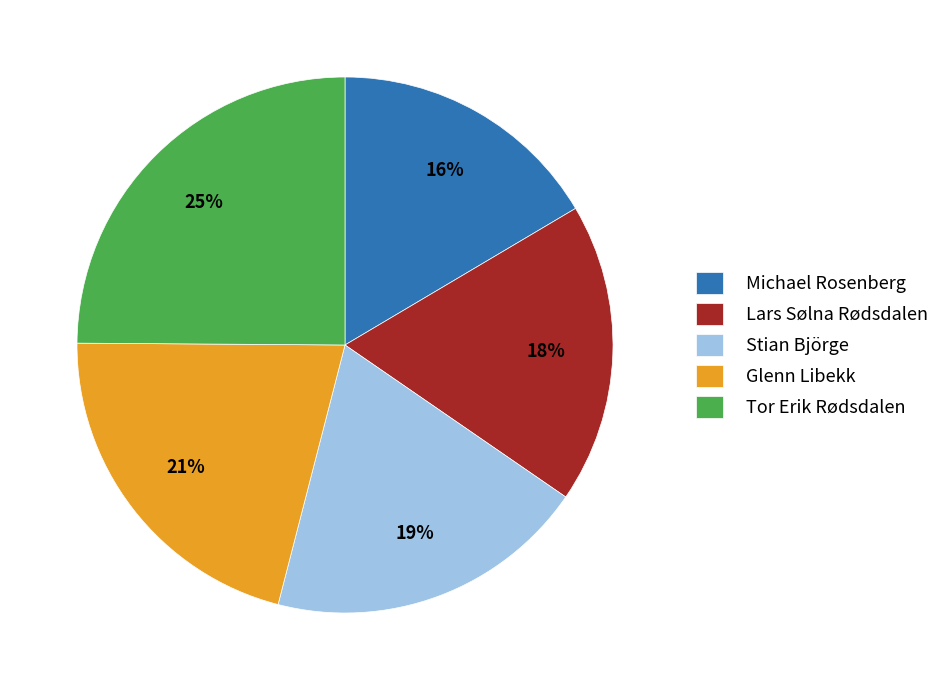

Between Lars Sølna Rødsdalen and Glenn Libekk, which is larger?

Glenn Libekk